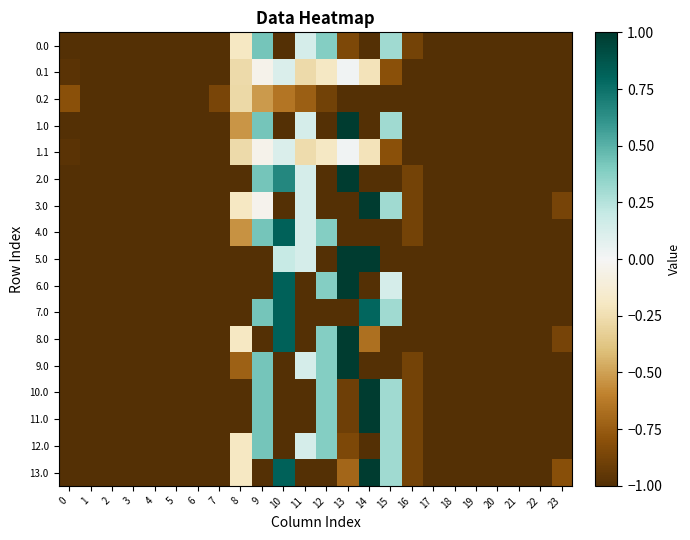

Reading left to right, what are all the values shown in this chart?

0.0: 0=-1.0	1=-1.0	2=-1.0	3=-1.0	4=-1.0	5=-1.0	6=-1.0	7=-1.0	8=-0.2	9=0.4	10=-1.0	11=0.1	12=0.4	13=-0.8	14=-1.0	15=0.3	16=-0.9	17=-1.0	18=-1.0	19=-1.0	20=-1.0	21=-1.0	22=-1.0	23=-1.0
0.1: 0=-1.0	1=-1.0	2=-1.0	3=-1.0	4=-1.0	5=-1.0	6=-1.0	7=-1.0	8=-0.3	9=-0.0	10=0.1	11=-0.3	12=-0.2	13=0.0	14=-0.2	15=-0.8	16=-1.0	17=-1.0	18=-1.0	19=-1.0	20=-1.0	21=-1.0	22=-1.0	23=-1.0
0.2: 0=-0.8	1=-1.0	2=-1.0	3=-1.0	4=-1.0	5=-1.0	6=-1.0	7=-0.9	8=-0.3	9=-0.5	10=-0.6	11=-0.7	12=-0.9	13=-1.0	14=-1.0	15=-1.0	16=-1.0	17=-1.0	18=-1.0	19=-1.0	20=-1.0	21=-1.0	22=-1.0	23=-1.0
1.0: 0=-1.0	1=-1.0	2=-1.0	3=-1.0	4=-1.0	5=-1.0	6=-1.0	7=-1.0	8=-0.5	9=0.4	10=-1.0	11=0.1	12=-1.0	13=1.0	14=-1.0	15=0.3	16=-1.0	17=-1.0	18=-1.0	19=-1.0	20=-1.0	21=-1.0	22=-1.0	23=-1.0
1.1: 0=-1.0	1=-1.0	2=-1.0	3=-1.0	4=-1.0	5=-1.0	6=-1.0	7=-1.0	8=-0.3	9=-0.0	10=0.1	11=-0.3	12=-0.2	13=0.0	14=-0.2	15=-0.8	16=-1.0	17=-1.0	18=-1.0	19=-1.0	20=-1.0	21=-1.0	22=-1.0	23=-1.0
2.0: 0=-1.0	1=-1.0	2=-1.0	3=-1.0	4=-1.0	5=-1.0	6=-1.0	7=-1.0	8=-1.0	9=0.4	10=0.7	11=0.1	12=-1.0	13=1.0	14=-1.0	15=-1.0	16=-0.9	17=-1.0	18=-1.0	19=-1.0	20=-1.0	21=-1.0	22=-1.0	23=-1.0
3.0: 0=-1.0	1=-1.0	2=-1.0	3=-1.0	4=-1.0	5=-1.0	6=-1.0	7=-1.0	8=-0.2	9=-0.0	10=-1.0	11=0.1	12=-1.0	13=-1.0	14=1.0	15=0.3	16=-0.9	17=-1.0	18=-1.0	19=-1.0	20=-1.0	21=-1.0	22=-1.0	23=-0.9
4.0: 0=-1.0	1=-1.0	2=-1.0	3=-1.0	4=-1.0	5=-1.0	6=-1.0	7=-1.0	8=-0.5	9=0.4	10=0.8	11=0.1	12=0.4	13=-1.0	14=-1.0	15=-1.0	16=-0.9	17=-1.0	18=-1.0	19=-1.0	20=-1.0	21=-1.0	22=-1.0	23=-1.0
5.0: 0=-1.0	1=-1.0	2=-1.0	3=-1.0	4=-1.0	5=-1.0	6=-1.0	7=-1.0	8=-1.0	9=-1.0	10=0.2	11=0.1	12=-1.0	13=1.0	14=1.0	15=-1.0	16=-1.0	17=-1.0	18=-1.0	19=-1.0	20=-1.0	21=-1.0	22=-1.0	23=-1.0
6.0: 0=-1.0	1=-1.0	2=-1.0	3=-1.0	4=-1.0	5=-1.0	6=-1.0	7=-1.0	8=-1.0	9=-1.0	10=0.8	11=-1.0	12=0.4	13=1.0	14=-1.0	15=0.1	16=-1.0	17=-1.0	18=-1.0	19=-1.0	20=-1.0	21=-1.0	22=-1.0	23=-1.0
7.0: 0=-1.0	1=-1.0	2=-1.0	3=-1.0	4=-1.0	5=-1.0	6=-1.0	7=-1.0	8=-1.0	9=0.4	10=0.8	11=-1.0	12=-1.0	13=-1.0	14=0.8	15=0.3	16=-1.0	17=-1.0	18=-1.0	19=-1.0	20=-1.0	21=-1.0	22=-1.0	23=-1.0
8.0: 0=-1.0	1=-1.0	2=-1.0	3=-1.0	4=-1.0	5=-1.0	6=-1.0	7=-1.0	8=-0.2	9=-1.0	10=0.8	11=-1.0	12=0.4	13=1.0	14=-0.7	15=-1.0	16=-1.0	17=-1.0	18=-1.0	19=-1.0	20=-1.0	21=-1.0	22=-1.0	23=-0.9
9.0: 0=-1.0	1=-1.0	2=-1.0	3=-1.0	4=-1.0	5=-1.0	6=-1.0	7=-1.0	8=-0.7	9=0.4	10=-1.0	11=0.1	12=0.4	13=1.0	14=-1.0	15=-1.0	16=-0.9	17=-1.0	18=-1.0	19=-1.0	20=-1.0	21=-1.0	22=-1.0	23=-1.0
10.0: 0=-1.0	1=-1.0	2=-1.0	3=-1.0	4=-1.0	5=-1.0	6=-1.0	7=-1.0	8=-1.0	9=0.4	10=-1.0	11=-1.0	12=0.4	13=-0.9	14=1.0	15=0.3	16=-0.9	17=-1.0	18=-1.0	19=-1.0	20=-1.0	21=-1.0	22=-1.0	23=-1.0
11.0: 0=-1.0	1=-1.0	2=-1.0	3=-1.0	4=-1.0	5=-1.0	6=-1.0	7=-1.0	8=-1.0	9=0.4	10=-1.0	11=-1.0	12=0.4	13=-0.9	14=1.0	15=0.3	16=-0.9	17=-1.0	18=-1.0	19=-1.0	20=-1.0	21=-1.0	22=-1.0	23=-1.0
12.0: 0=-1.0	1=-1.0	2=-1.0	3=-1.0	4=-1.0	5=-1.0	6=-1.0	7=-1.0	8=-0.2	9=0.4	10=-1.0	11=0.1	12=0.4	13=-0.8	14=-1.0	15=0.3	16=-0.9	17=-1.0	18=-1.0	19=-1.0	20=-1.0	21=-1.0	22=-1.0	23=-1.0
13.0: 0=-1.0	1=-1.0	2=-1.0	3=-1.0	4=-1.0	5=-1.0	6=-1.0	7=-1.0	8=-0.2	9=-1.0	10=0.8	11=-1.0	12=-1.0	13=-0.7	14=1.0	15=0.3	16=-0.9	17=-1.0	18=-1.0	19=-1.0	20=-1.0	21=-1.0	22=-1.0	23=-0.8